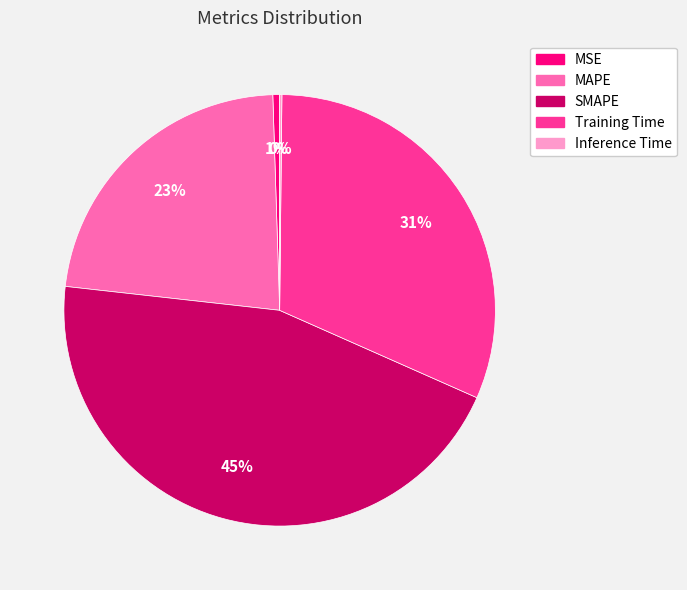

To the nearest percent, what percentage of the pie is SMAPE?

45%